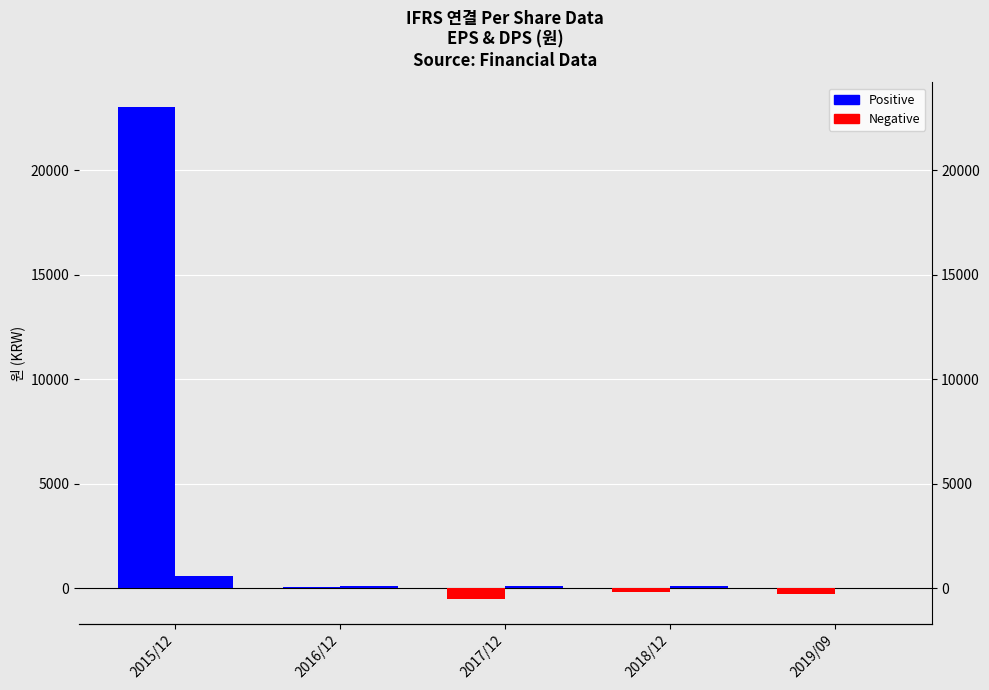

What value does the EPS series have at 2015/12, to the nearest 100?

23000